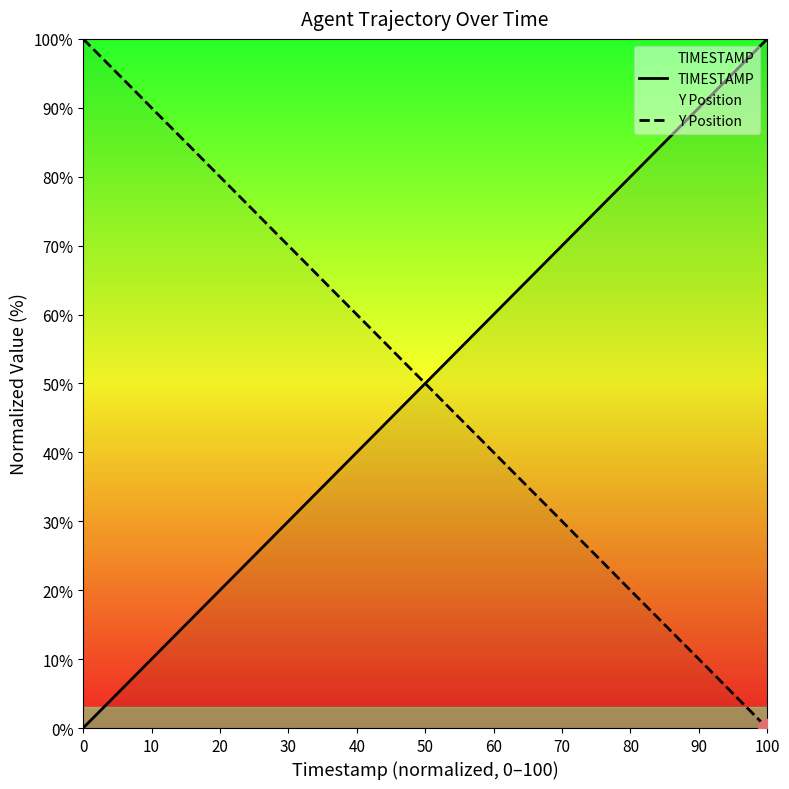

What is the maximum value shown in the chart?

100.0